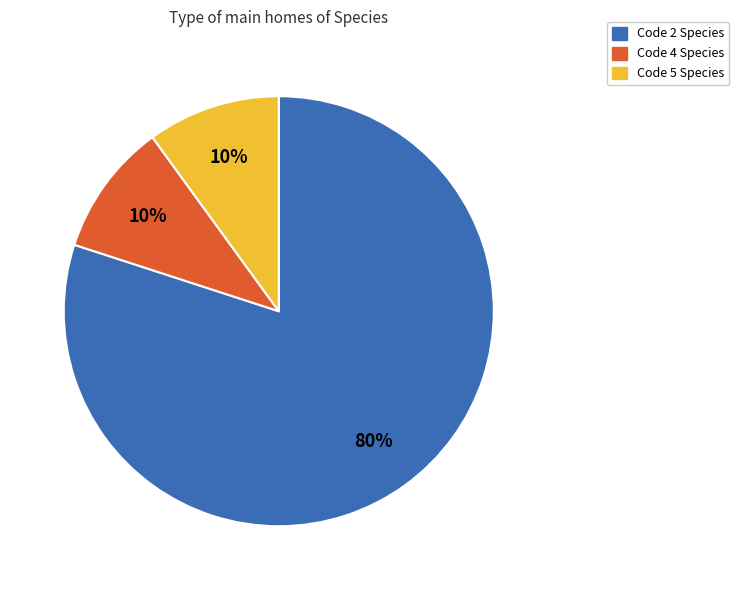

Which slice is the largest?

Code 2 Species